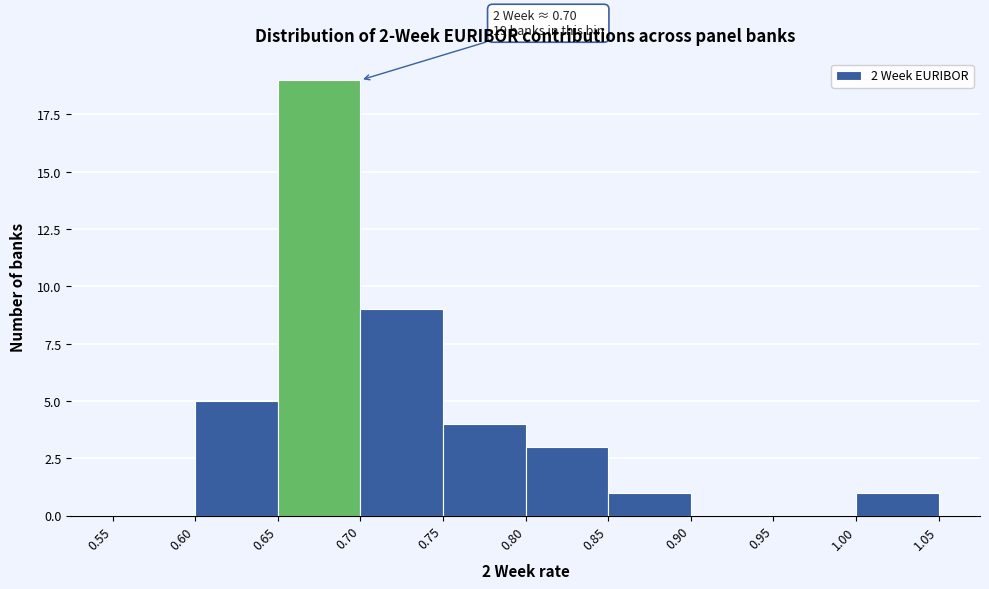

Which range on the x-axis has the tallest bar?

0.65 to 0.70